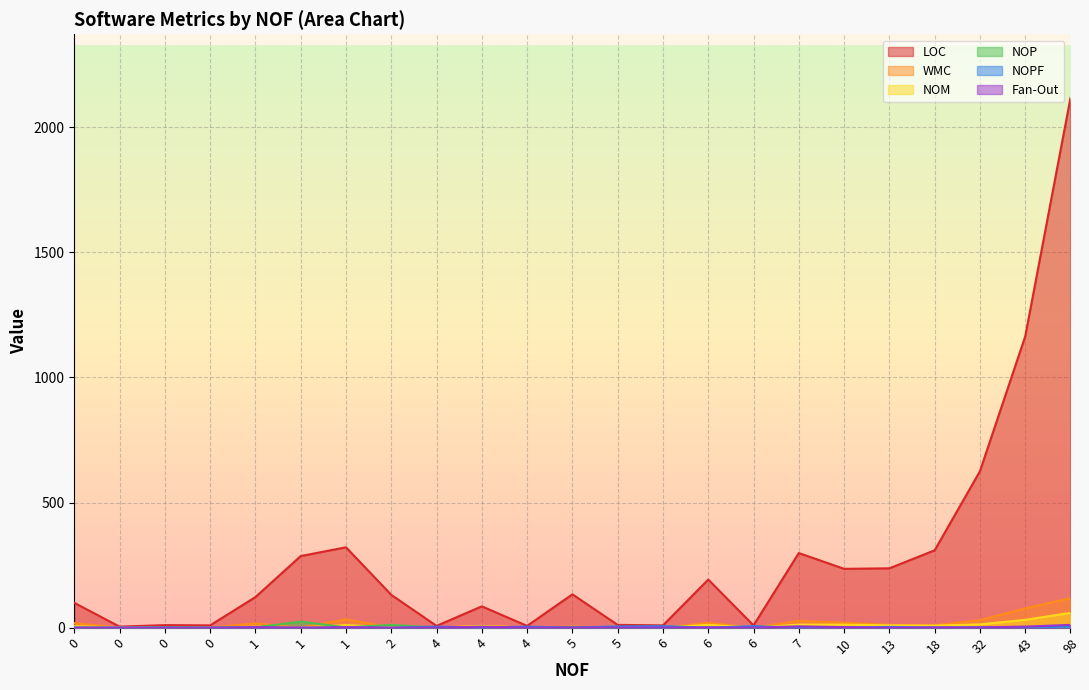

How many interior local peaks does the NOPF series have?

6